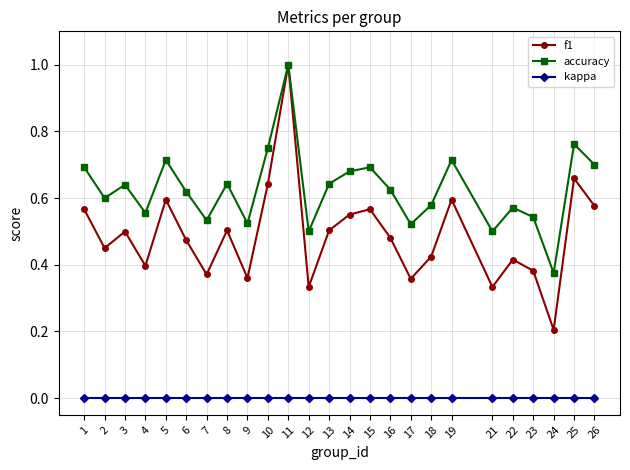

True or false: accuracy and kappa cross at least once.

False